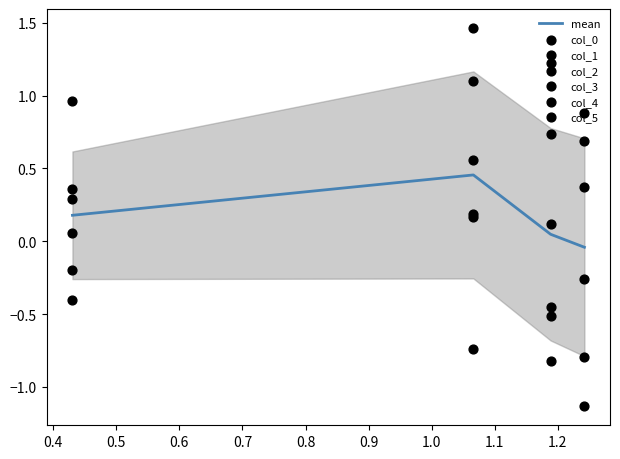

At how many categories does at least one series exceed 0?

4